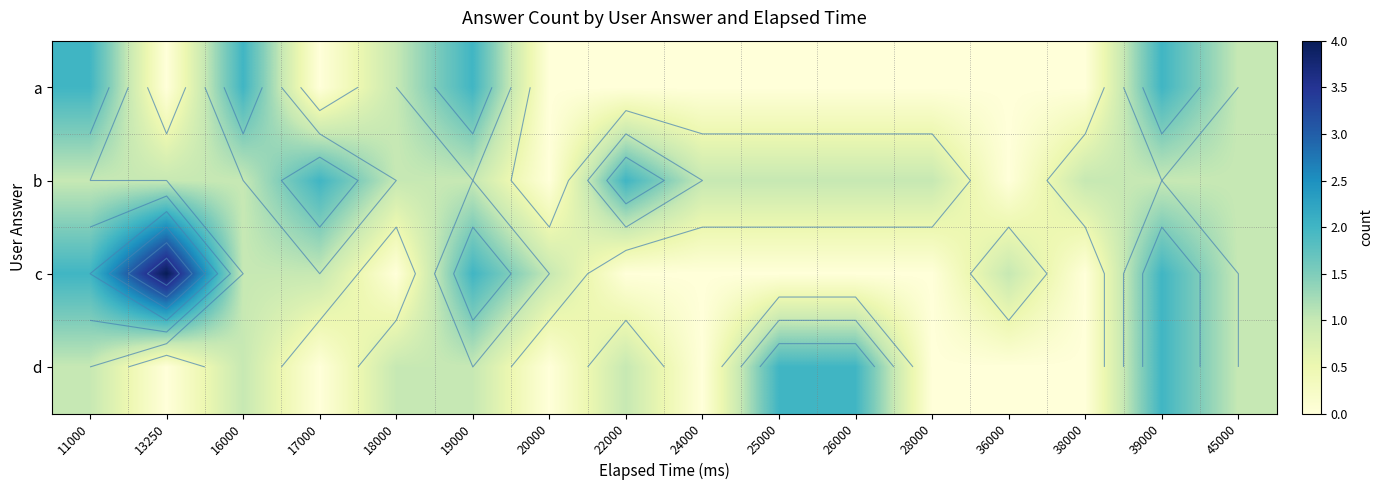

The c series shows 0 at 38000. True or false?

True